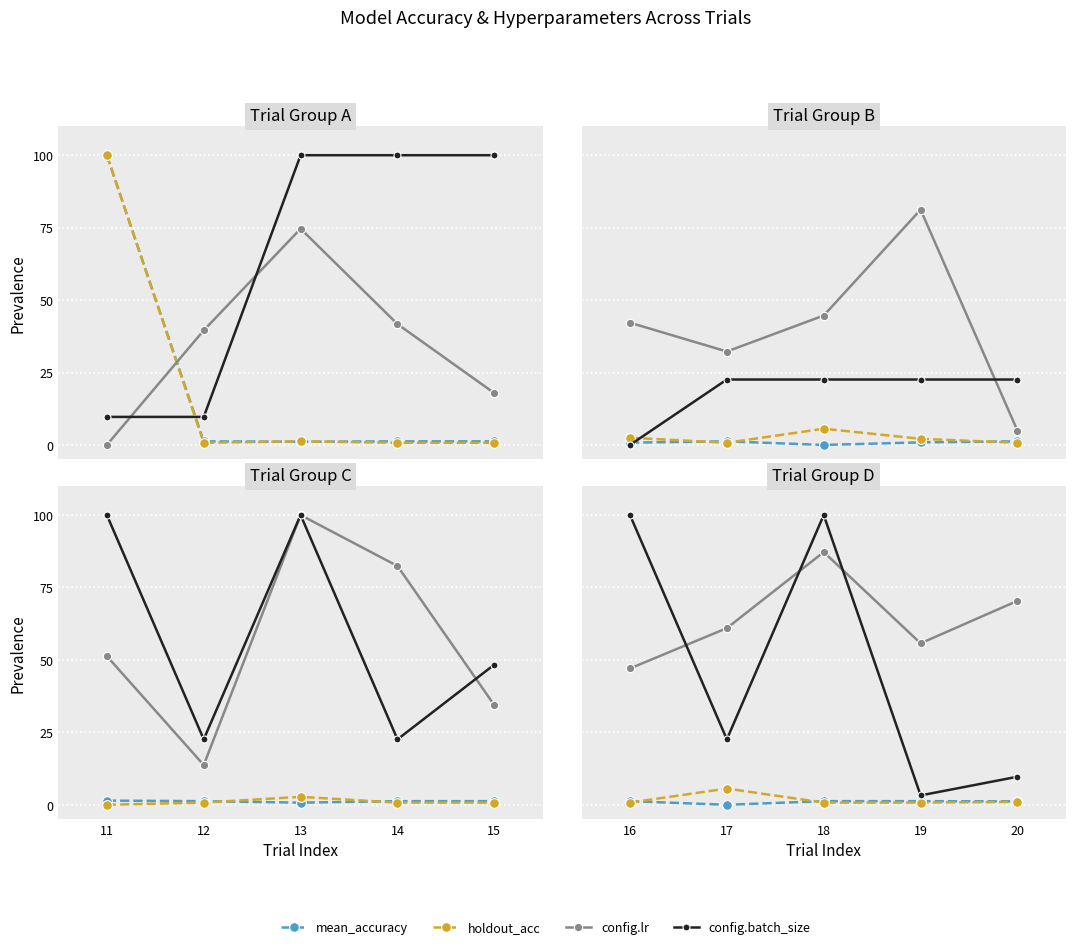

Is the value of mean_accuracy at 16 greater than the value of config.lr at 20?

No